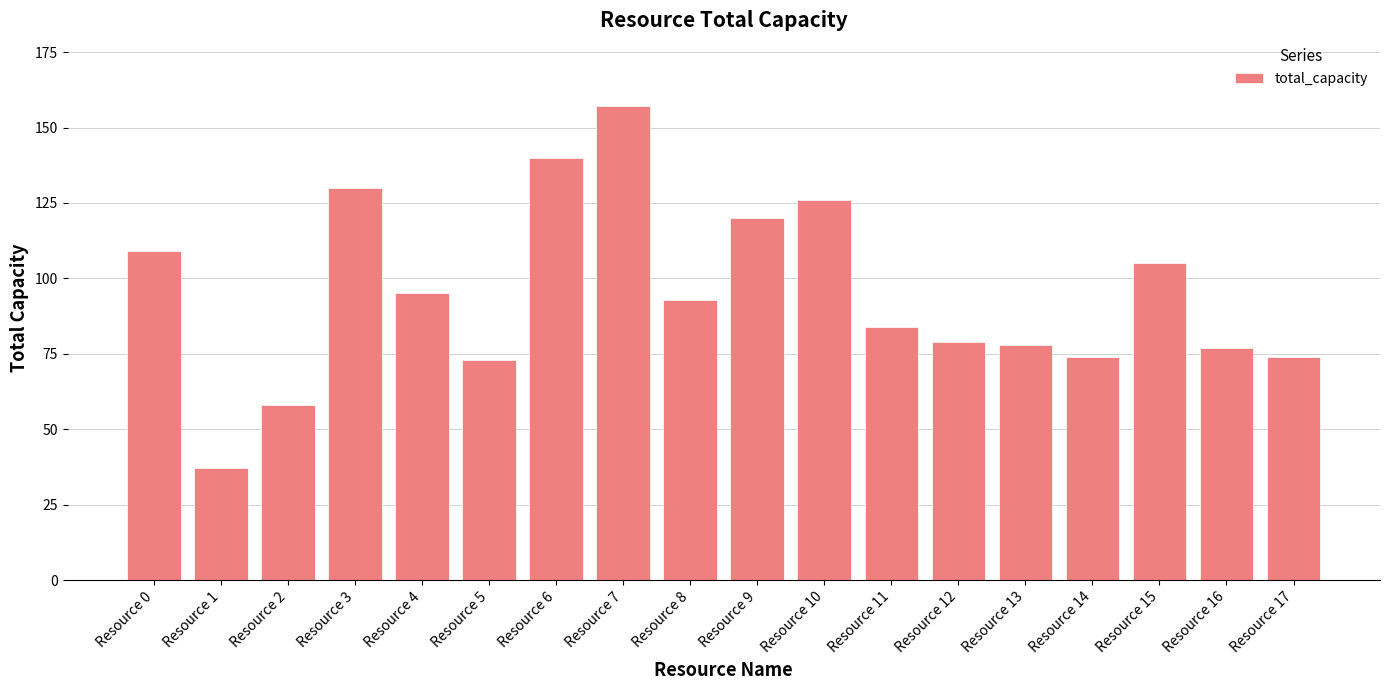

Is it true that the value at Resource 11 is 84?

True